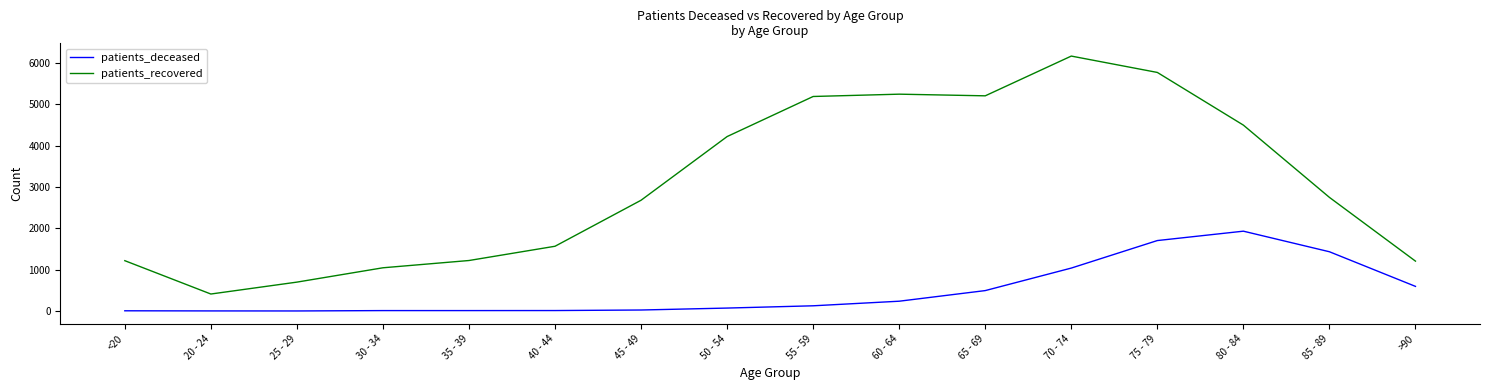

What is the approximate value of patients_recovered at 75 - 79, to the nearest 10?

5780